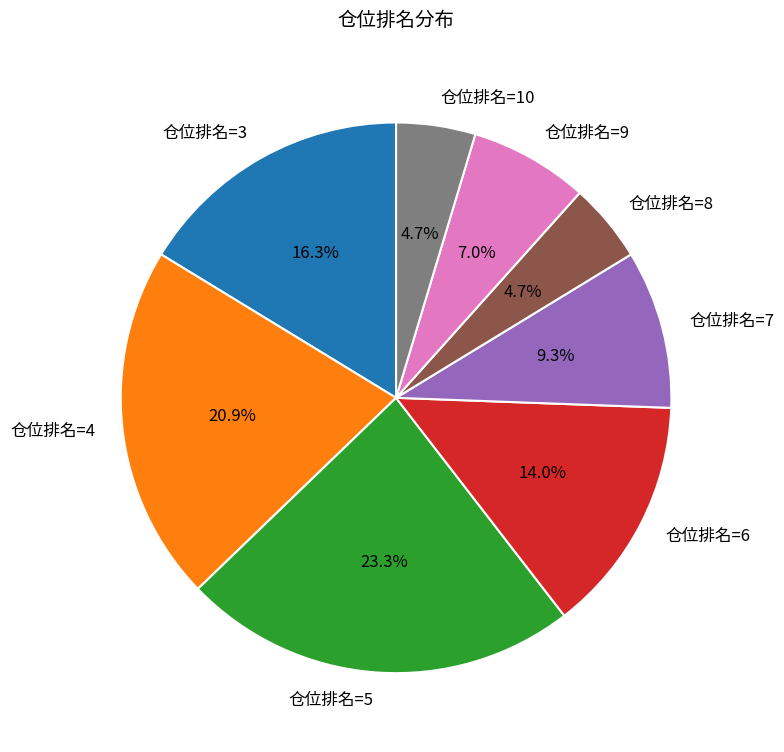

How much of the chart is everything except 仓位排名=7?

90.7%